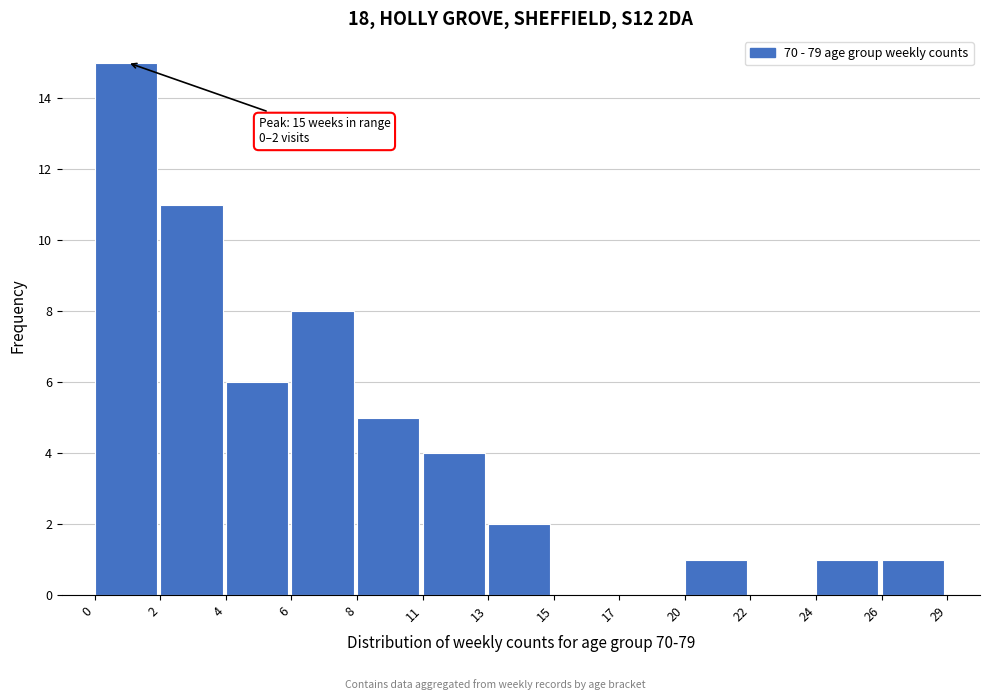

Reading left to right, extract all data points from this chart.

0=15	2=11	4=6	6=8	8=5	11=4	13=2	15=0	17=0	20=1	22=0	24=1	26=1